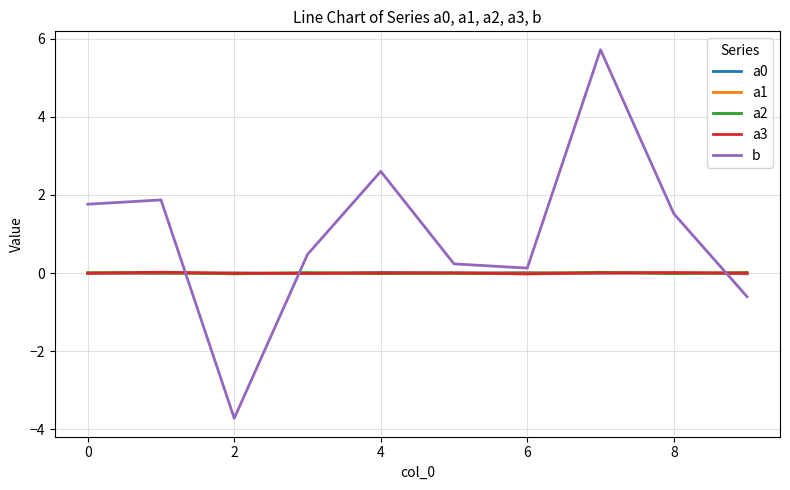

Which series has the largest range (max minus min)?

b